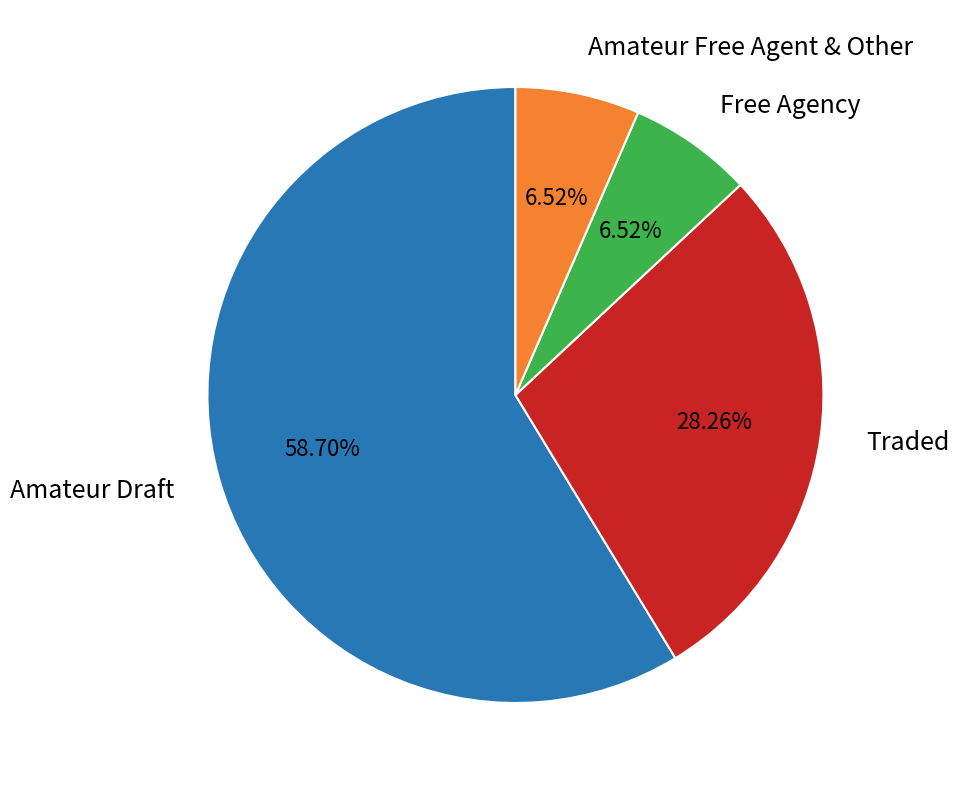

Is there any slice that represents more than half of the pie?

Yes